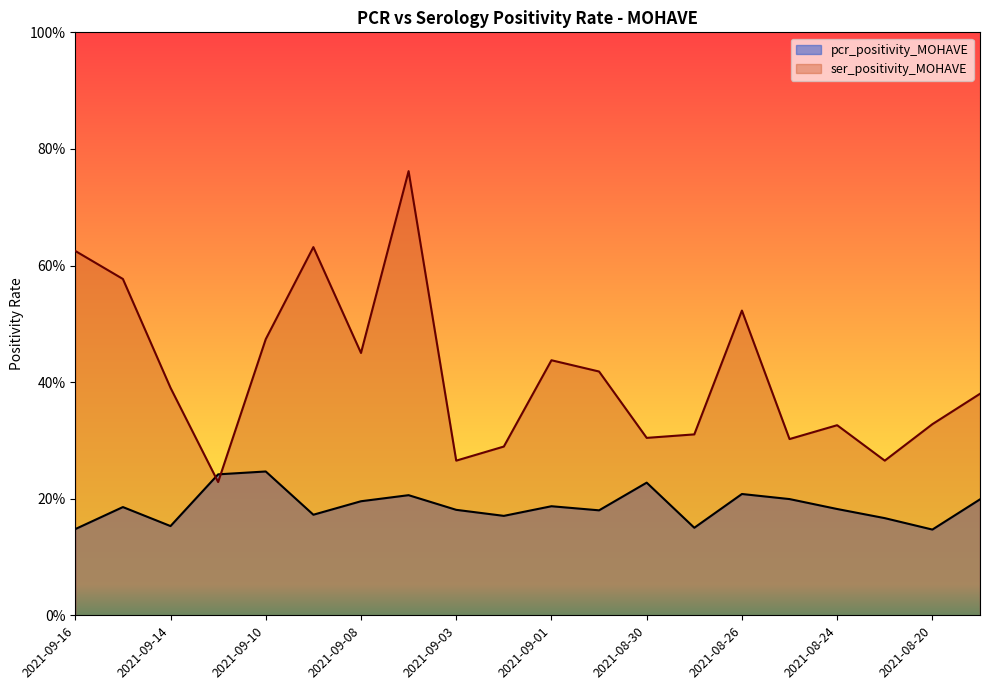

Between which two adjacent categories do pcr_positivity_MOHAVE and ser_positivity_MOHAVE first intersect?

2021-09-14 and 2021-09-13